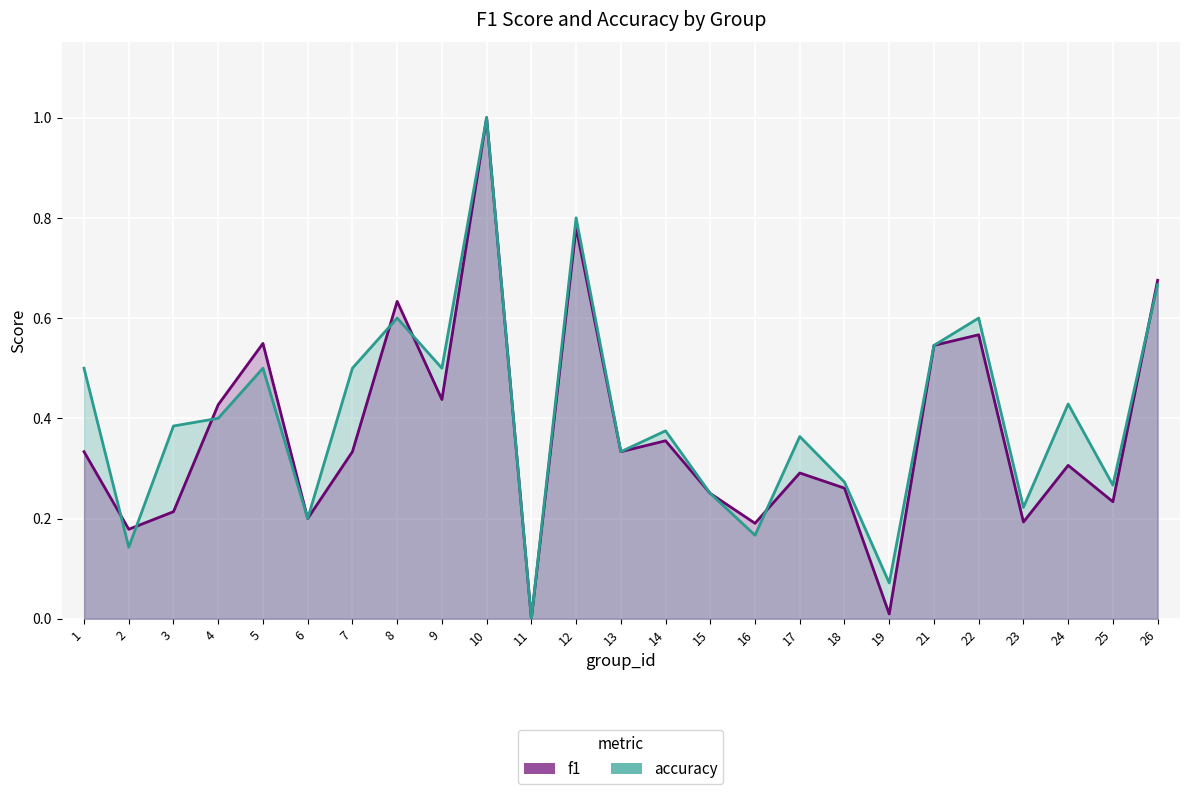

List the series in order of their overall mean, lowest first.

f1, accuracy